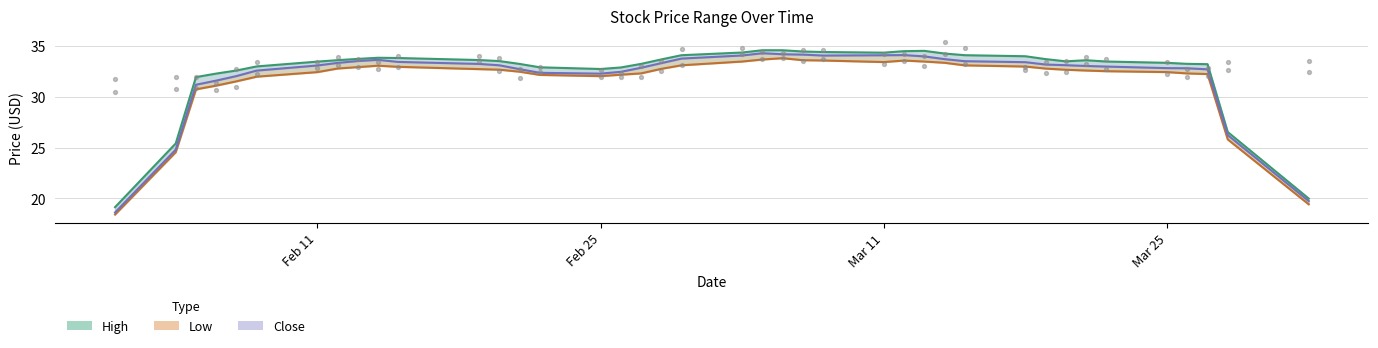

At which category is the sum across all series the highest?

2013-03-14